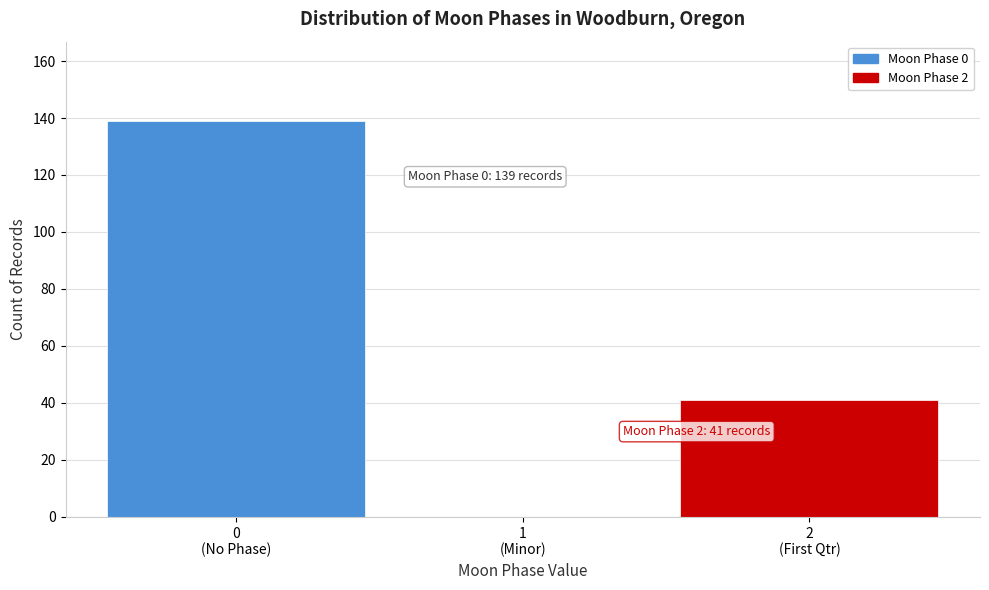

What is the sum of all values?

180